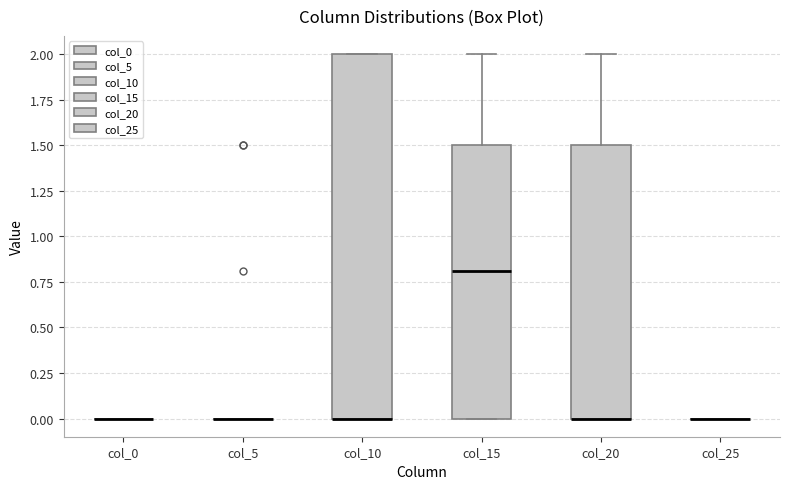

Reading left to right, read every box against the y-axis: the position of its median line, the range the box covers, and the ends of its whiskers. The values are not printed on the chart, so give them approximately, as read against the axis.

col_0: box collapsed to a line at 0.0, whiskers 0.0 to 0.0
col_5: box collapsed to a line at 0.0, whiskers 0.0 to 0.0
col_10: median 0.0 (drawn on the box's lower edge), box 0.0 to 2.0, whiskers 0.0 to 2.0
col_15: median 0.8, box 0.0 to 1.5, whiskers 0.0 to 2.0
col_20: median 0.0 (drawn on the box's lower edge), box 0.0 to 1.5, whiskers 0.0 to 2.0
col_25: box collapsed to a line at 0.0, whiskers 0.0 to 0.0